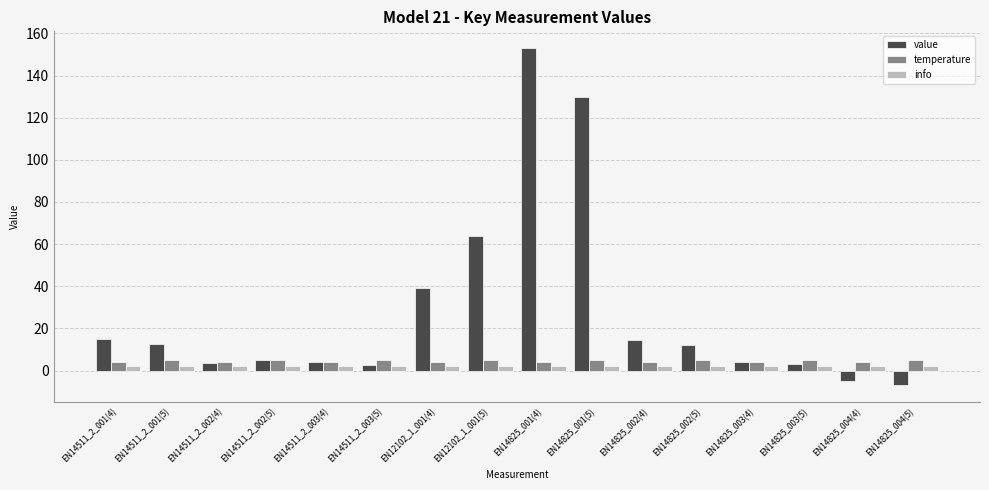

At how many categories does at least one series exceed 61?

3